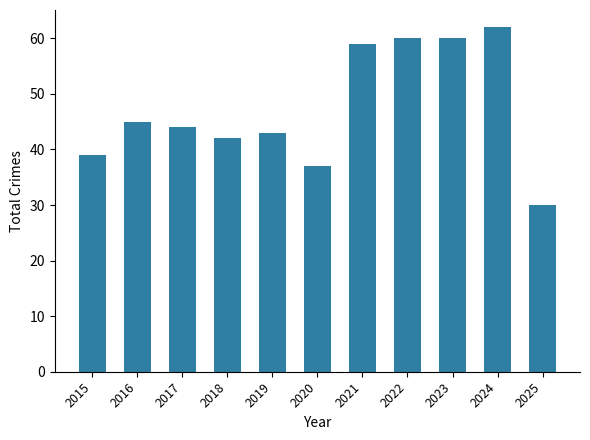

The chart shows a value of 110 at 2024. True or false?

False